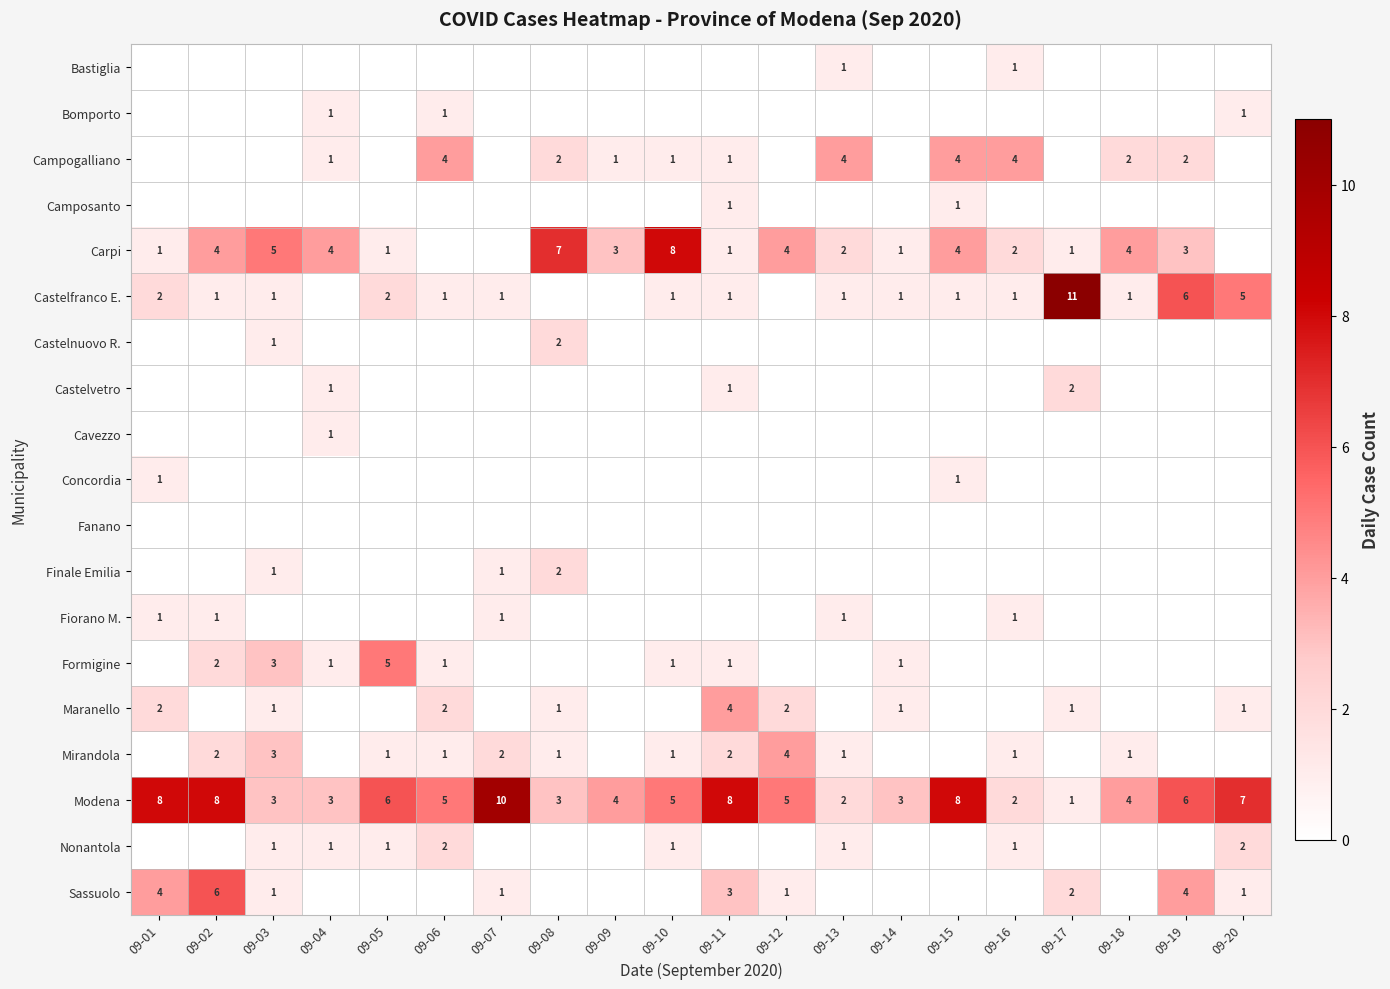

What is the average value of the Modena series?

5